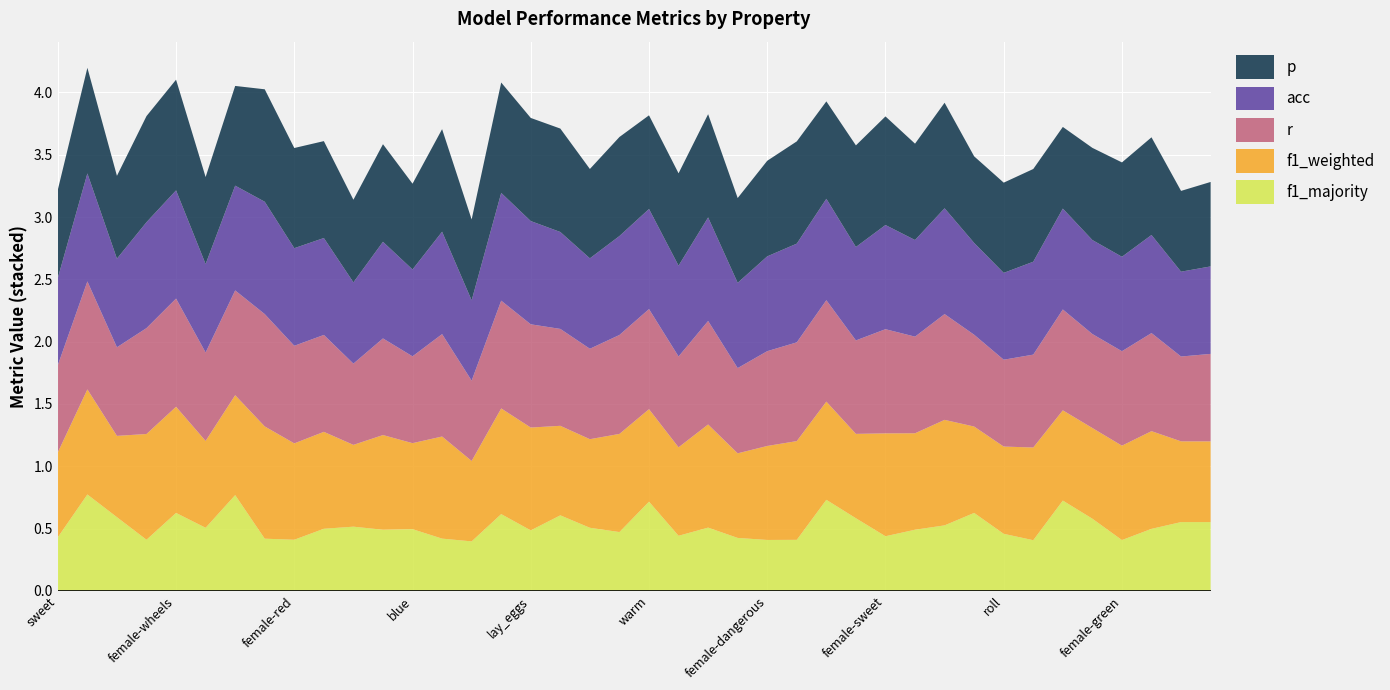

Reading right to left, extract all data points from this chart.

p: swim=0.7	female-swim=0.6	female-yellow=0.8	female-green=0.8	female-hot=0.7	female-square=0.7	female-wings=0.7	roll=0.7	wheels=0.7	fly=0.8	black=0.8	female-sweet=0.9	made_of_wood=0.8	square=0.8	wings=0.8	female-dangerous=0.8	juicy=0.7	female-blue=0.8	female-juicy=0.7	warm=0.8	female-roll=0.8	female-used_in_cooking=0.7	cold=0.8	lay_eggs=0.8	female-cold=0.9	dangerous=0.6	female=0.8	blue=0.7	female-black=0.8	yellow=0.7	female-lay_eggs=0.8	female-red=0.8	green=0.9	round=0.8	used_in_cooking=0.7	female-wheels=0.9	red=0.9	female-made_of_wood=0.7	female-round=0.8	sweet=0.7
r: swim=0.7	female-swim=0.7	female-yellow=0.8	female-green=0.8	female-hot=0.8	female-square=0.8	female-wings=0.7	roll=0.7	wheels=0.7	fly=0.8	black=0.8	female-sweet=0.8	made_of_wood=0.8	square=0.8	wings=0.8	female-dangerous=0.8	juicy=0.7	female-blue=0.8	female-juicy=0.7	warm=0.8	female-roll=0.8	female-used_in_cooking=0.7	cold=0.8	lay_eggs=0.8	female-cold=0.9	dangerous=0.6	female=0.8	blue=0.7	female-black=0.8	yellow=0.7	female-lay_eggs=0.8	female-red=0.8	green=0.9	round=0.8	used_in_cooking=0.7	female-wheels=0.9	red=0.8	female-made_of_wood=0.7	female-round=0.9	sweet=0.7
f1_weighted: swim=0.6	female-swim=0.6	female-yellow=0.8	female-green=0.8	female-hot=0.7	female-square=0.7	female-wings=0.7	roll=0.7	wheels=0.7	fly=0.8	black=0.8	female-sweet=0.8	made_of_wood=0.7	square=0.8	wings=0.8	female-dangerous=0.8	juicy=0.7	female-blue=0.8	female-juicy=0.7	warm=0.7	female-roll=0.8	female-used_in_cooking=0.7	cold=0.7	lay_eggs=0.8	female-cold=0.8	dangerous=0.6	female=0.8	blue=0.7	female-black=0.8	yellow=0.7	female-lay_eggs=0.8	female-red=0.8	green=0.9	round=0.8	used_in_cooking=0.7	female-wheels=0.9	red=0.8	female-made_of_wood=0.7	female-round=0.8	sweet=0.7
acc: swim=0.7	female-swim=0.7	female-yellow=0.8	female-green=0.8	female-hot=0.8	female-square=0.8	female-wings=0.7	roll=0.7	wheels=0.7	fly=0.8	black=0.8	female-sweet=0.8	made_of_wood=0.8	square=0.8	wings=0.8	female-dangerous=0.8	juicy=0.7	female-blue=0.8	female-juicy=0.7	warm=0.8	female-roll=0.8	female-used_in_cooking=0.7	cold=0.8	lay_eggs=0.8	female-cold=0.9	dangerous=0.6	female=0.8	blue=0.7	female-black=0.8	yellow=0.7	female-lay_eggs=0.8	female-red=0.8	green=0.9	round=0.8	used_in_cooking=0.7	female-wheels=0.9	red=0.8	female-made_of_wood=0.7	female-round=0.9	sweet=0.7
f1_majority: swim=0.6	female-swim=0.6	female-yellow=0.5	female-green=0.4	female-hot=0.6	female-square=0.7	female-wings=0.4	roll=0.5	wheels=0.6	fly=0.5	black=0.5	female-sweet=0.4	made_of_wood=0.6	square=0.7	wings=0.4	female-dangerous=0.4	juicy=0.4	female-blue=0.5	female-juicy=0.4	warm=0.7	female-roll=0.5	female-used_in_cooking=0.5	cold=0.6	lay_eggs=0.5	female-cold=0.6	dangerous=0.4	female=0.4	blue=0.5	female-black=0.5	yellow=0.5	female-lay_eggs=0.5	female-red=0.4	green=0.4	round=0.8	used_in_cooking=0.5	female-wheels=0.6	red=0.4	female-made_of_wood=0.6	female-round=0.8	sweet=0.4